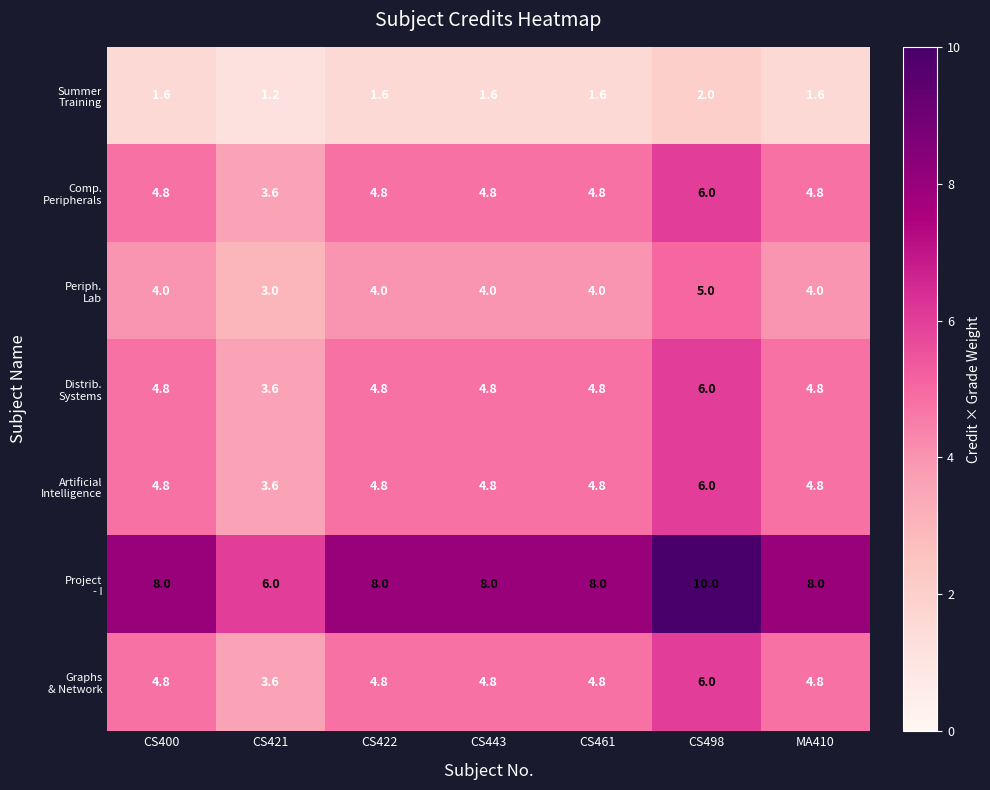

What is the total value across all series at CS400?

32.8